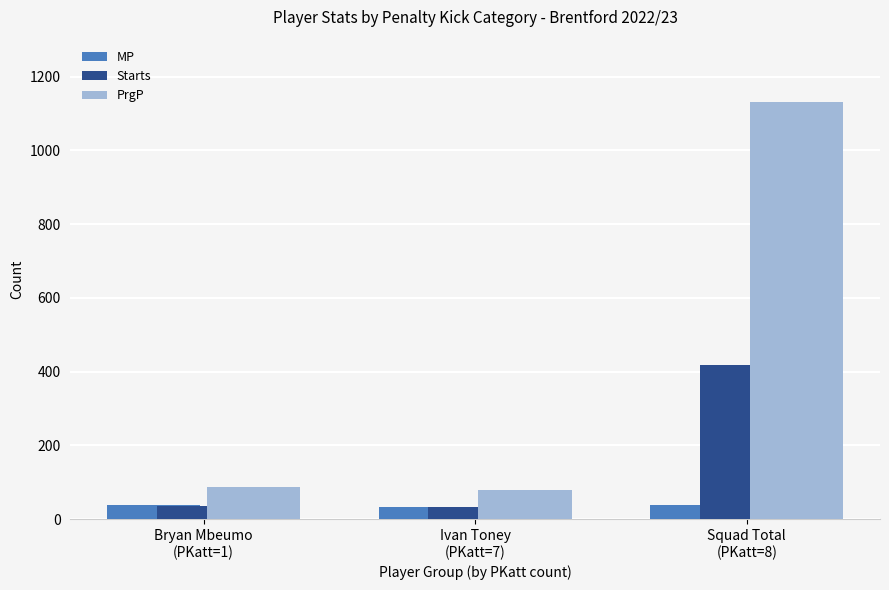

At which category does the chart reach its peak across all series?

Squad Total
(PKatt=8)